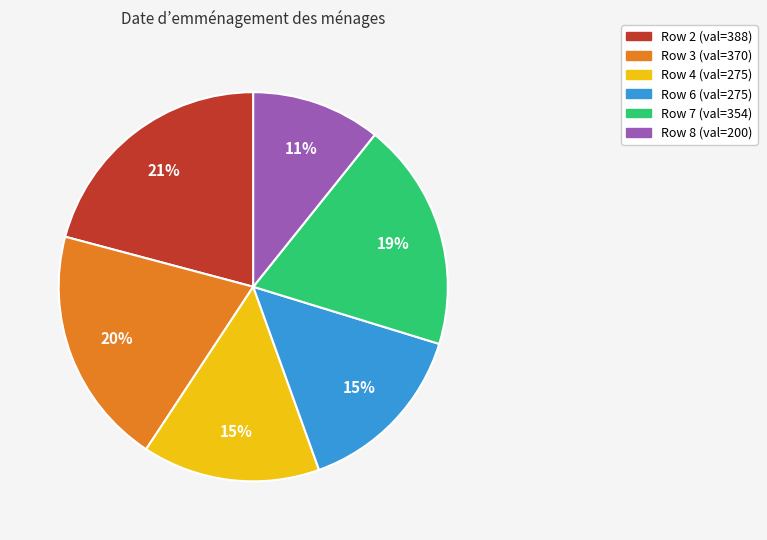

To the nearest percent, what is the difference between the largest and smallest slice percentages?

10%